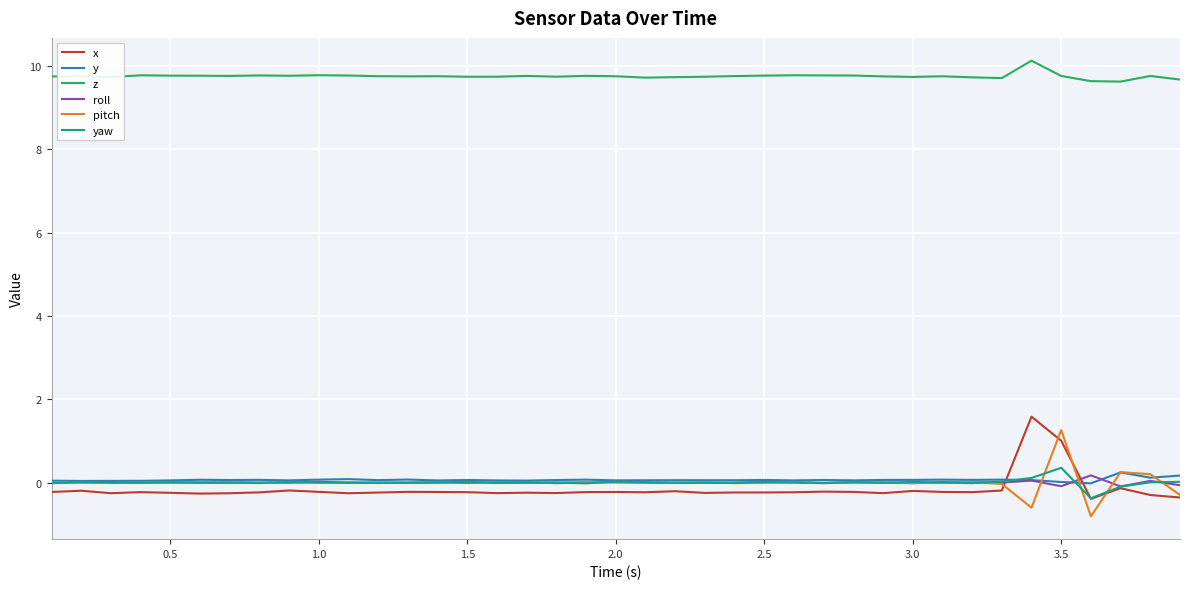

True or false: yaw and z cross at least once.

False